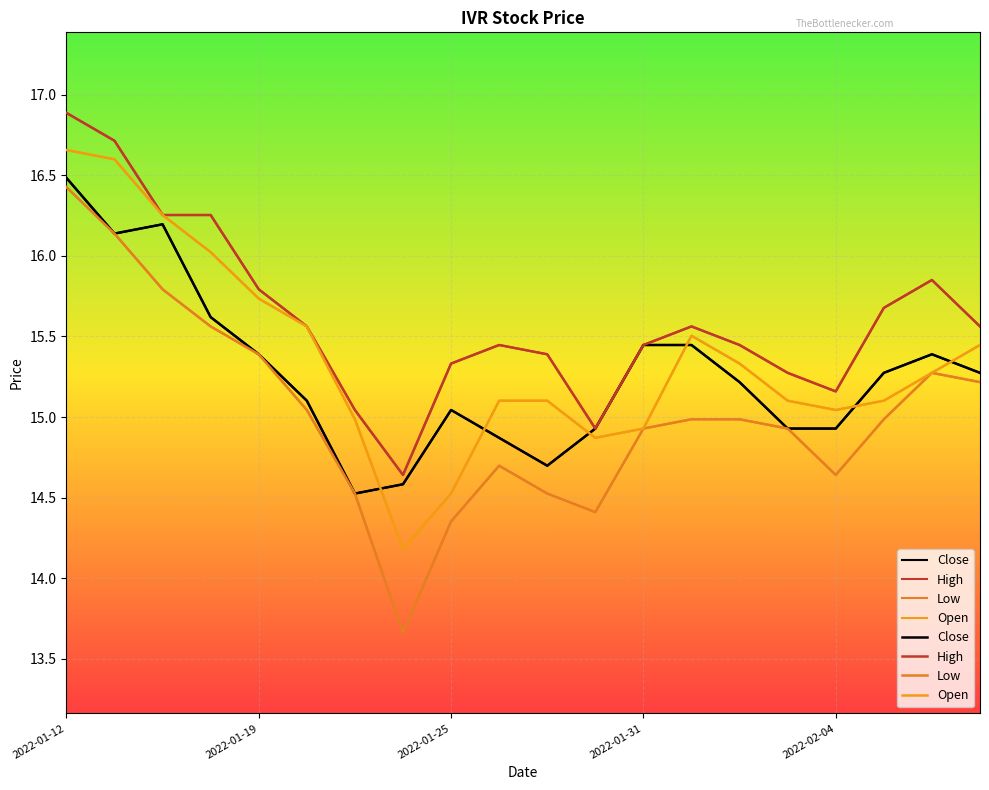

True or false: High and Open cross at least once.

False